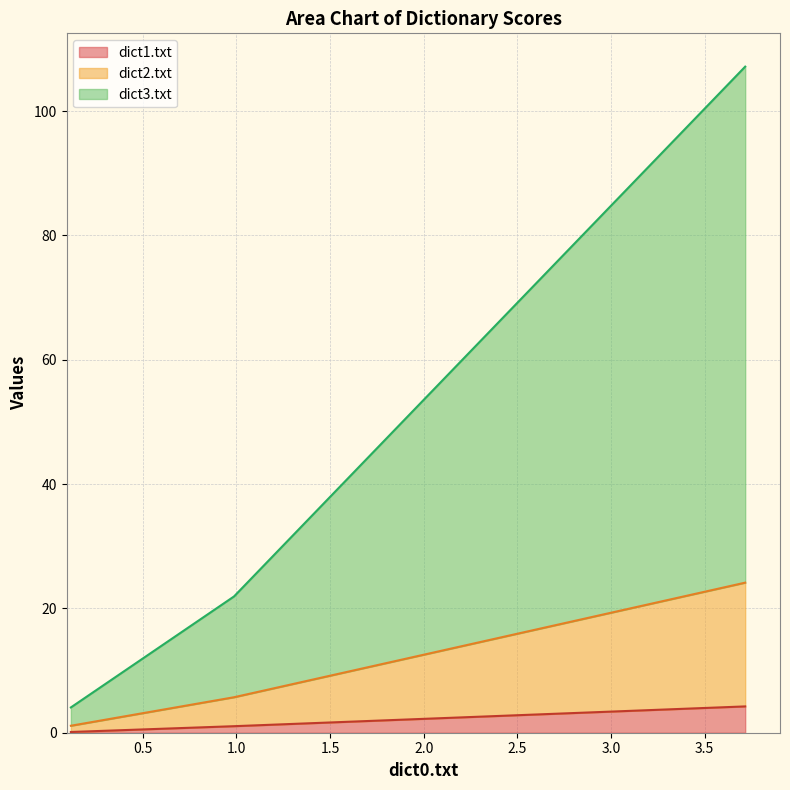

Is the value of dict1.txt at Tolkien.txt greater than the value of dict3.txt at Tolkien2.txt?

No